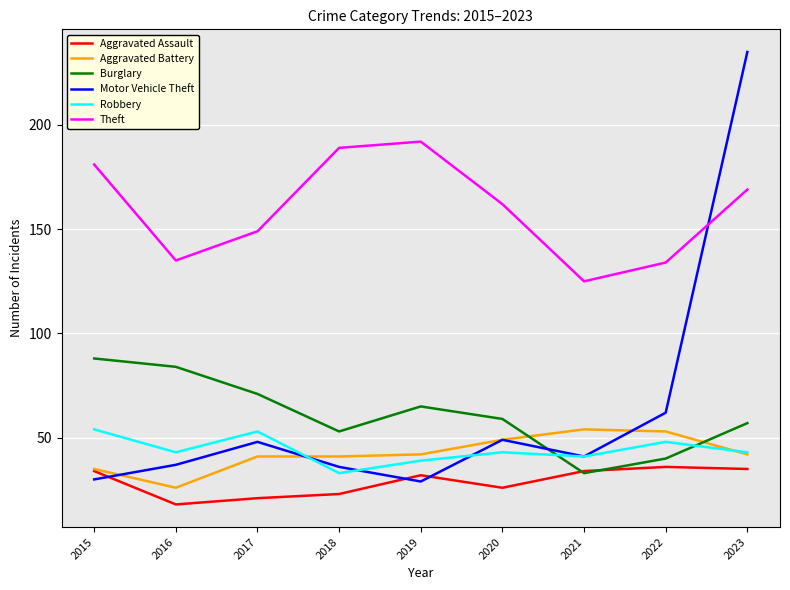

What is the approximate value of Aggravated Battery at 2023?

42